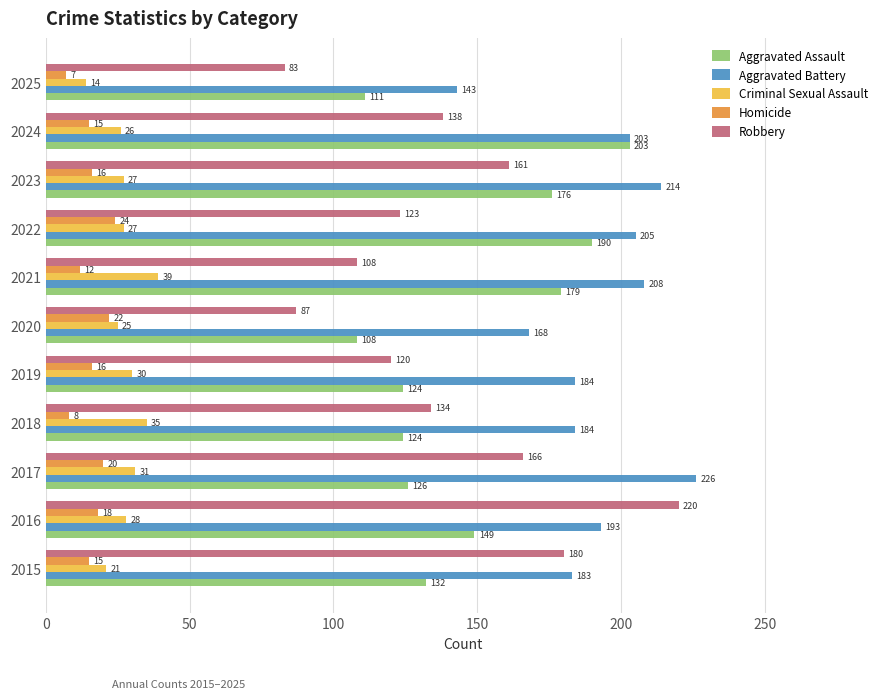

Read the Robbery value at 2022.

123